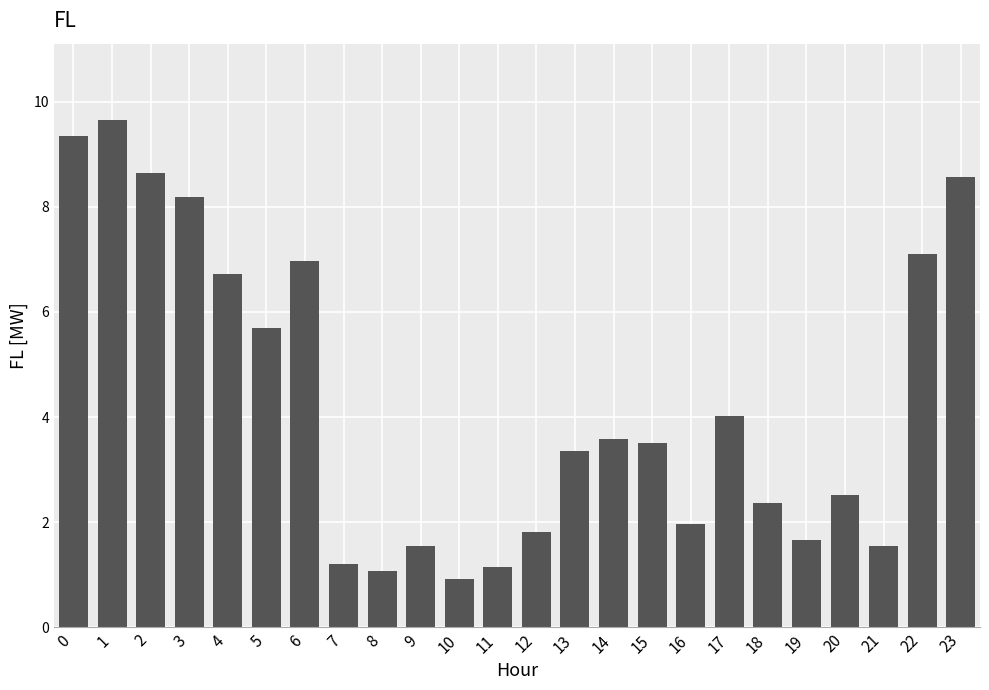

Approximately how many times larger is the value at 5 compared to 1?

0.6